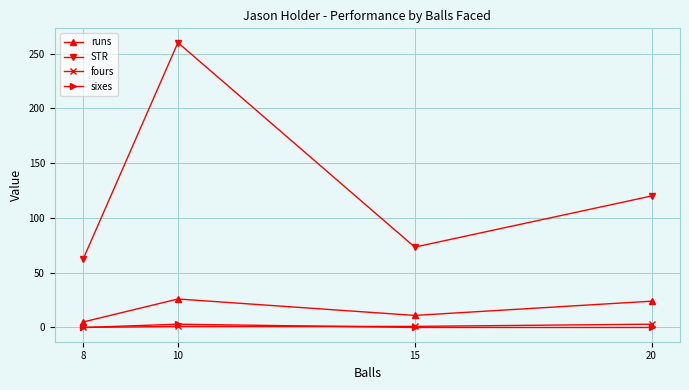

True or false: fours has a value of 1.0 at 10.

True